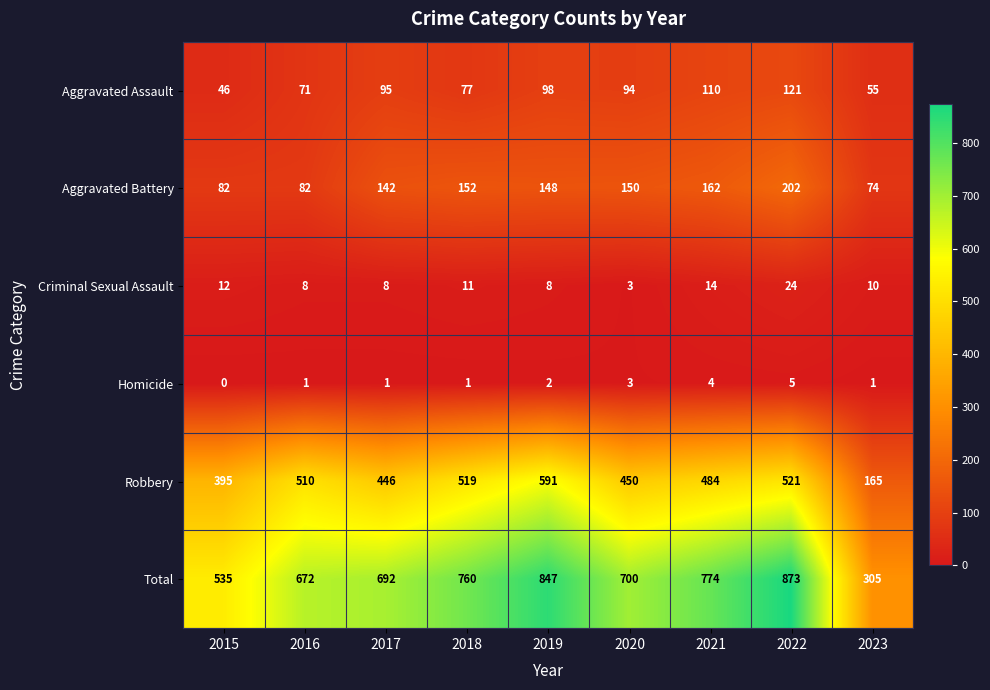

What is the difference between the second highest and minimum values in the Robbery series?

356